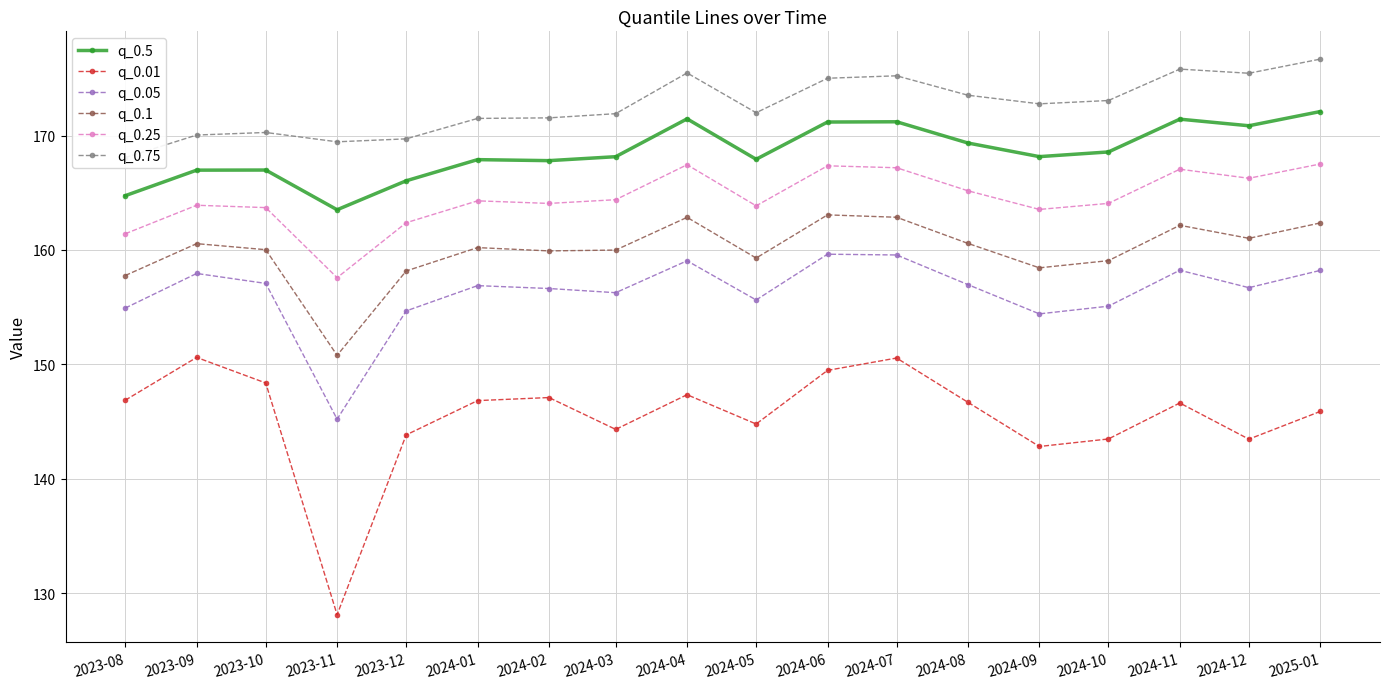

In q_0.05, how many points are higher than both neighbors (excluding endpoints)?

5